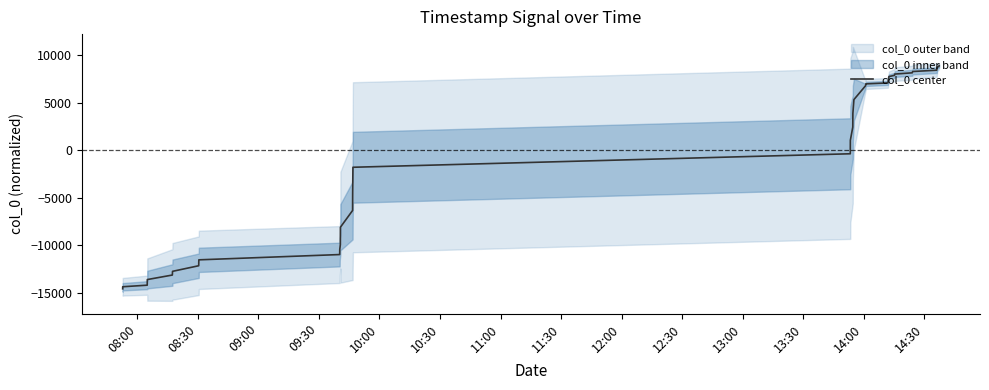

Count the number of categories in the chart.

40